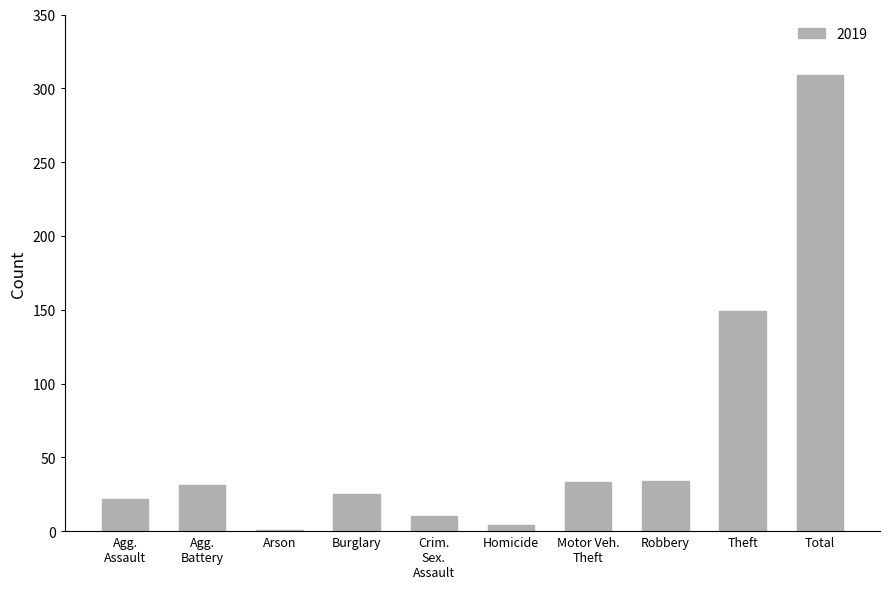

At which label is the value closest to 155?

Theft